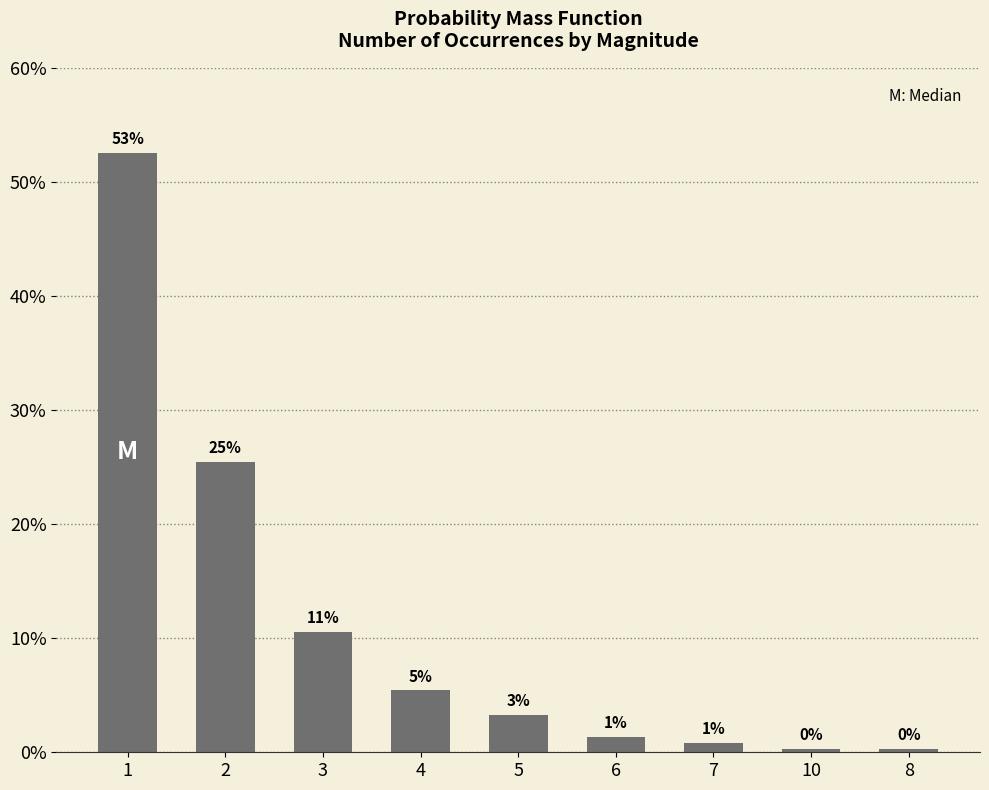

Reading left to right, what are all the values shown in this chart?

0.5	0.3	0.1	0.1	0.0	0.0	0.0	0.0	0.0